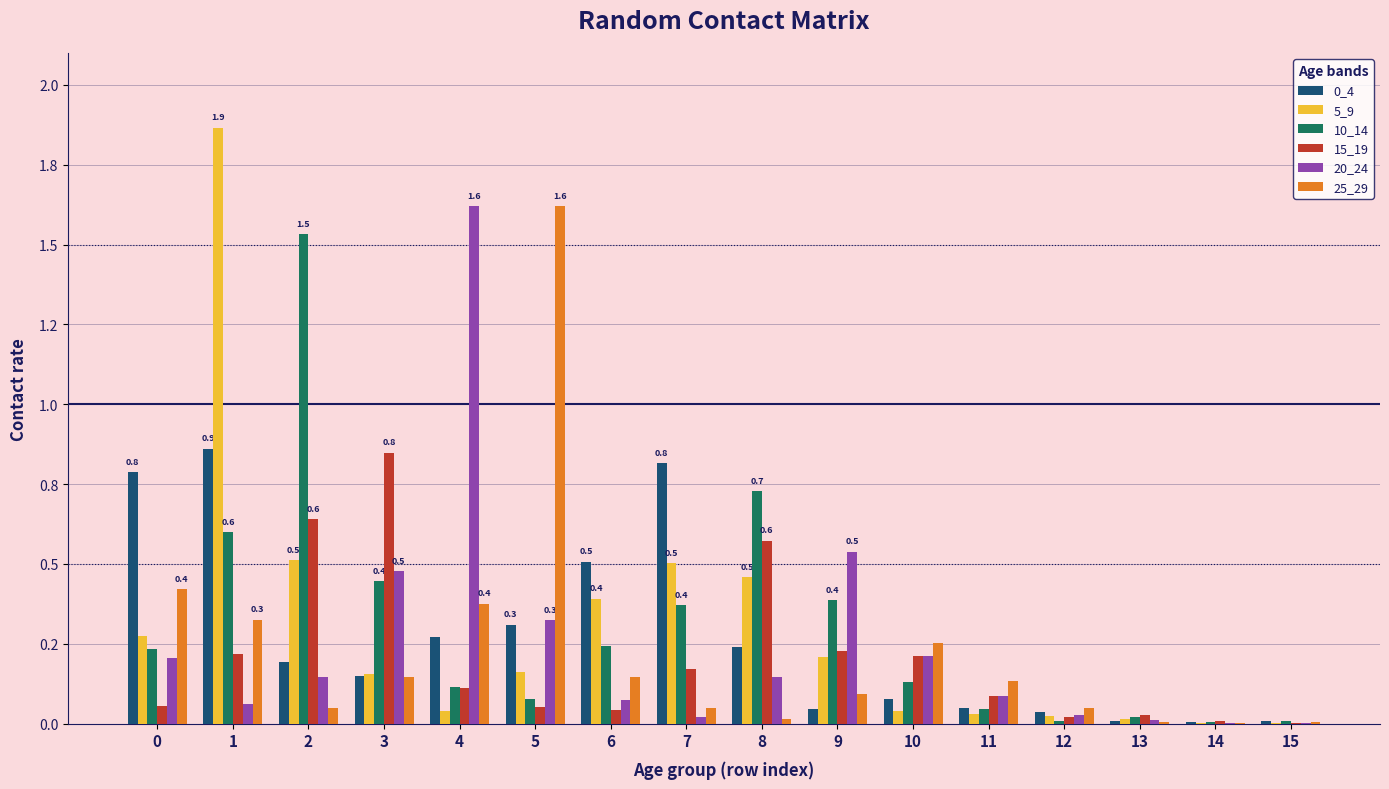

At 0, list the series in order from largest to smallest.

0_4, 25_29, 5_9, 10_14, 20_24, 15_19